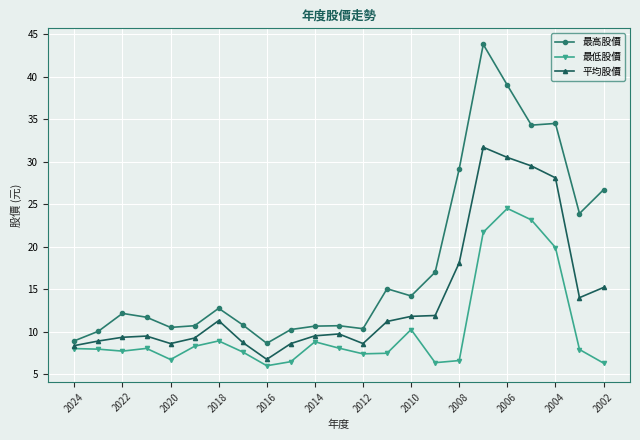

What is the minimum value for 最高股價?

8.6